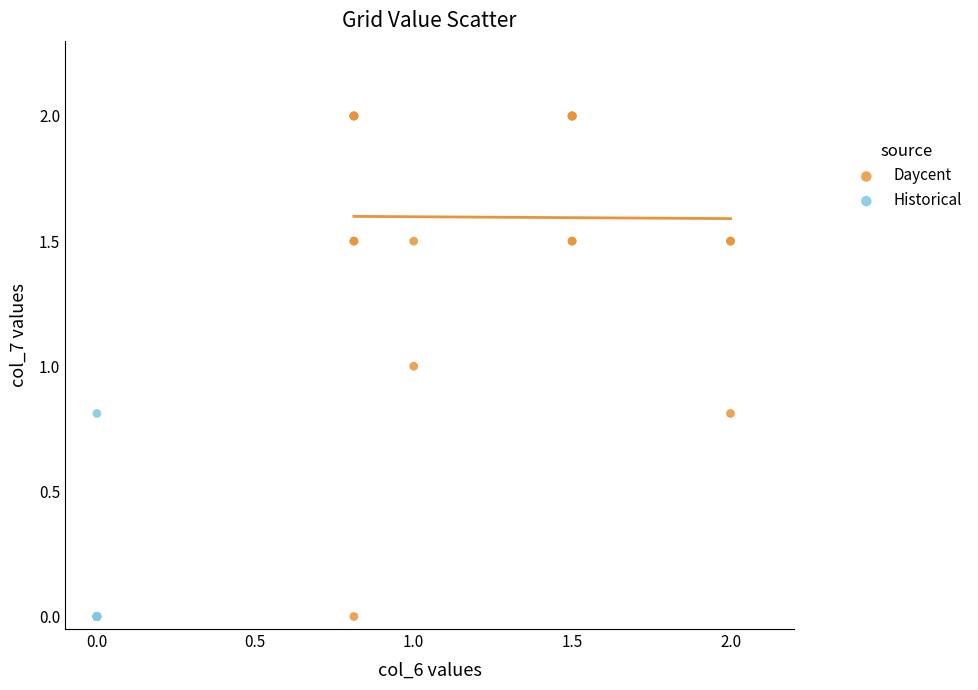

Which series reaches the maximum Y coordinate?

Daycent